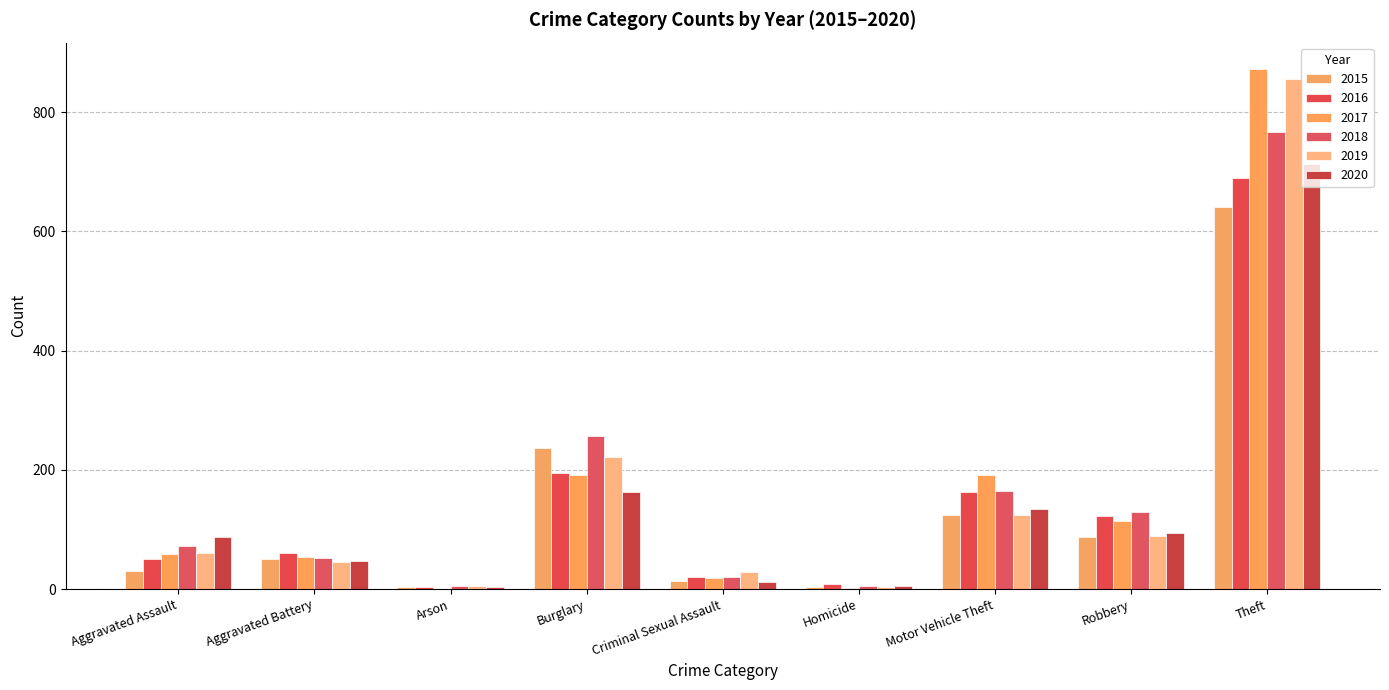

How many categories are shown in the chart?

9